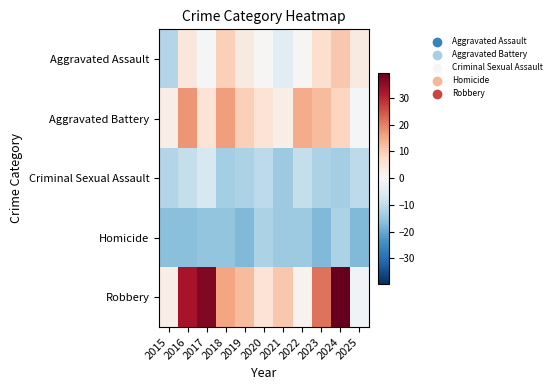

What is the total value across all series at 2017?

19.6